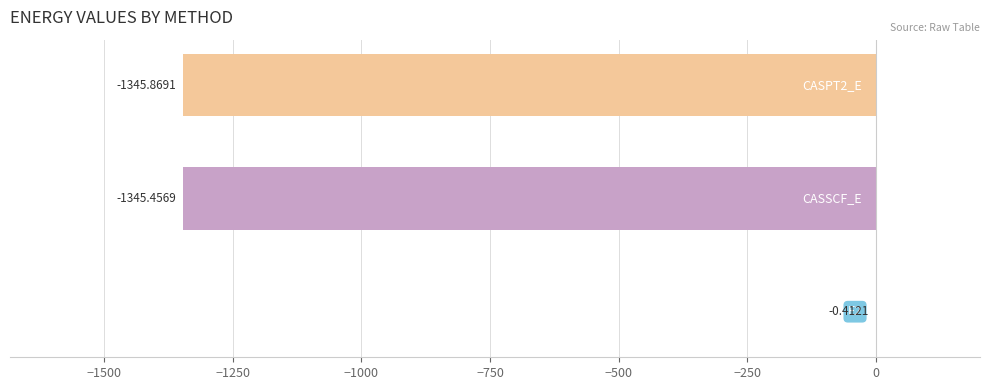

What is the greatest value displayed?

-0.4